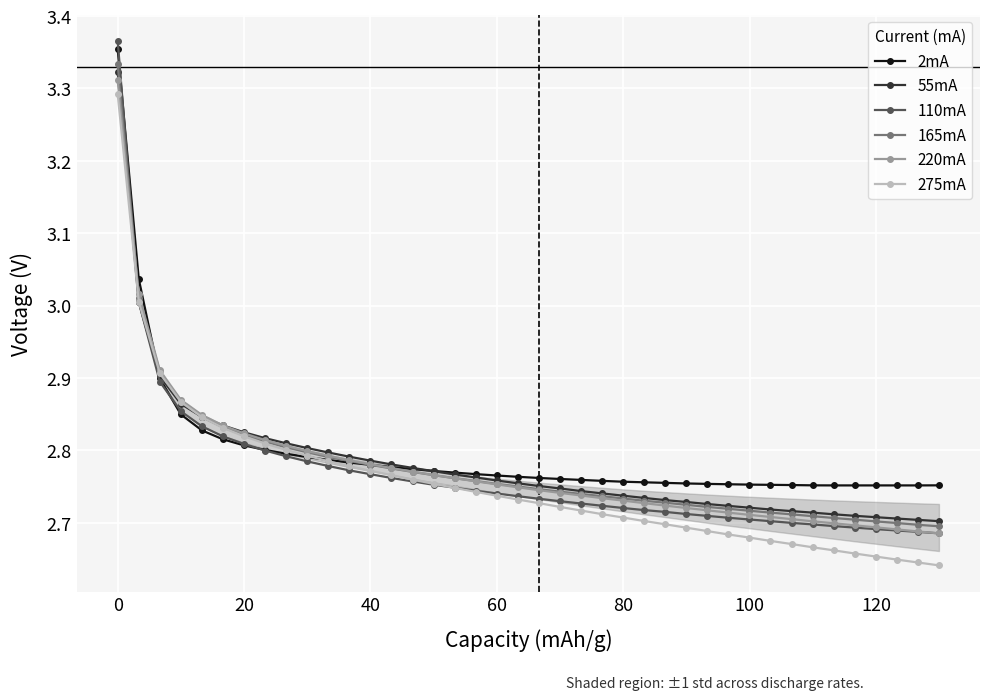

Which series has the largest range (max minus min)?

110mA